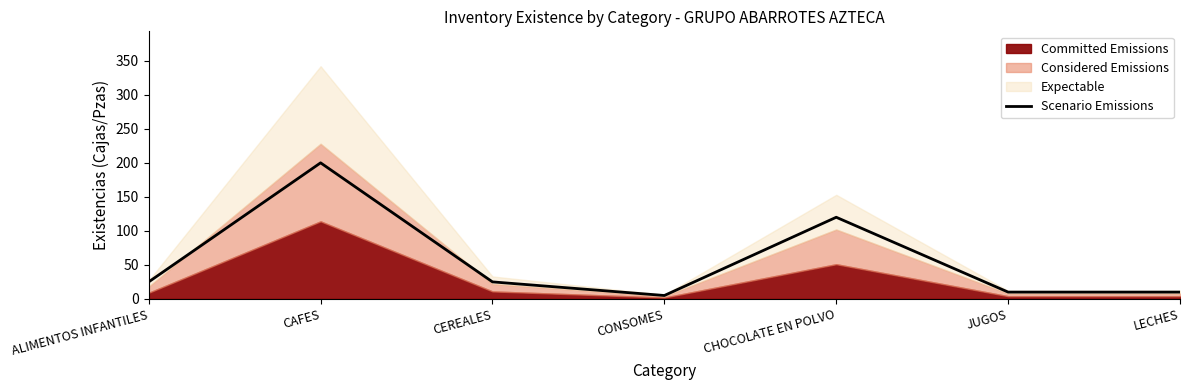

How many lines are shown in the chart?

1